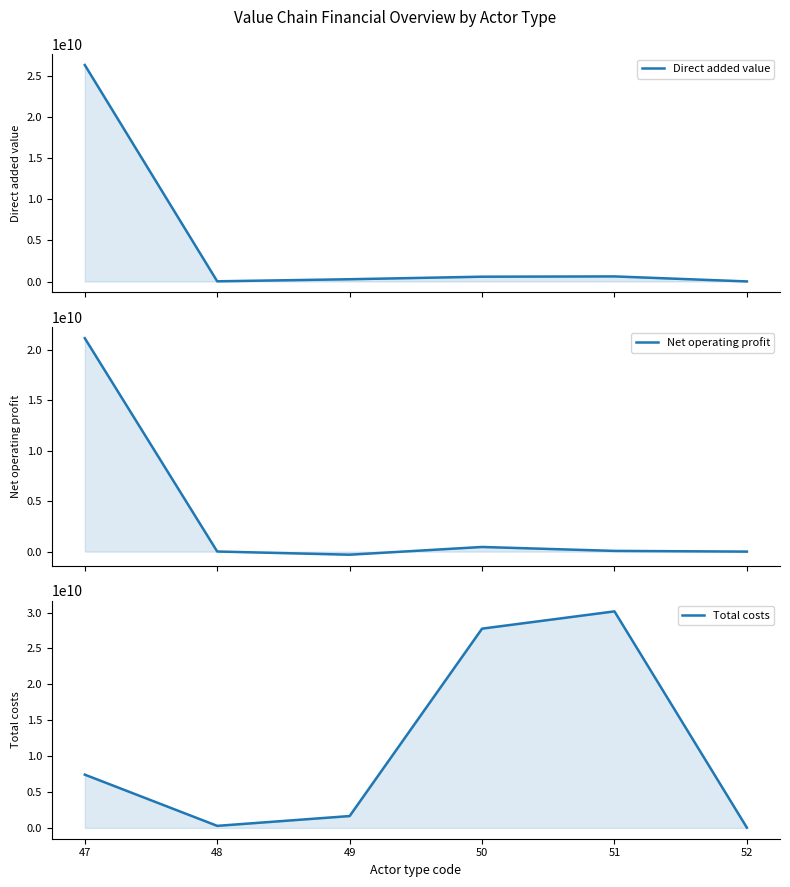

What is the greatest value displayed?

30168835200.0